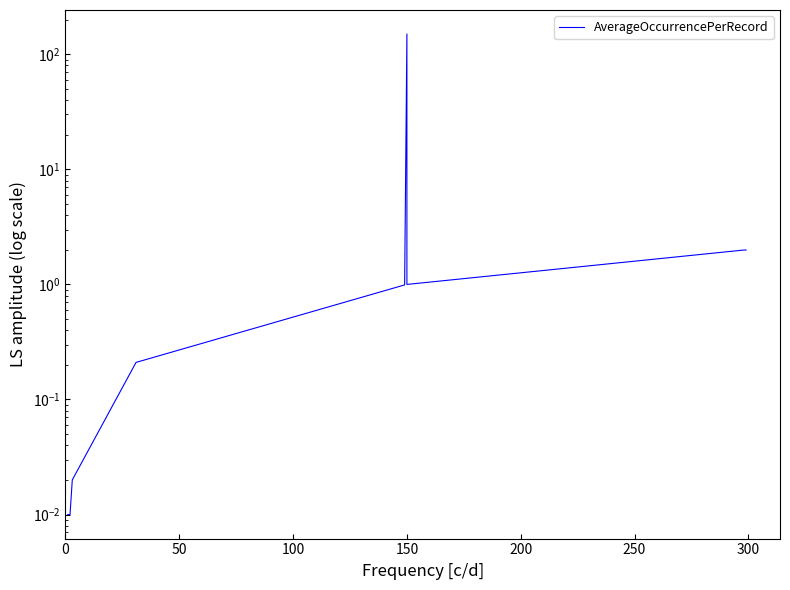

What is the maximum value shown in the chart?

150.0